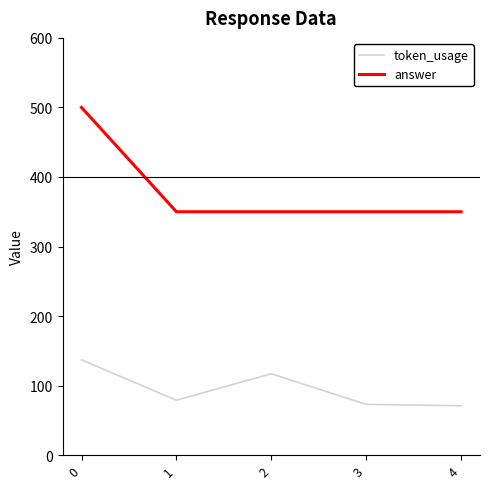

Does the chart display data point markers on the line(s)?

No